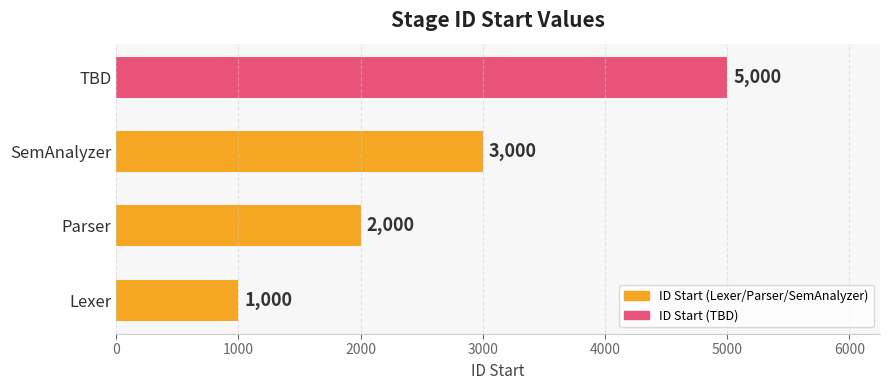

Where is the data nearest to the value 3000?

SemAnalyzer